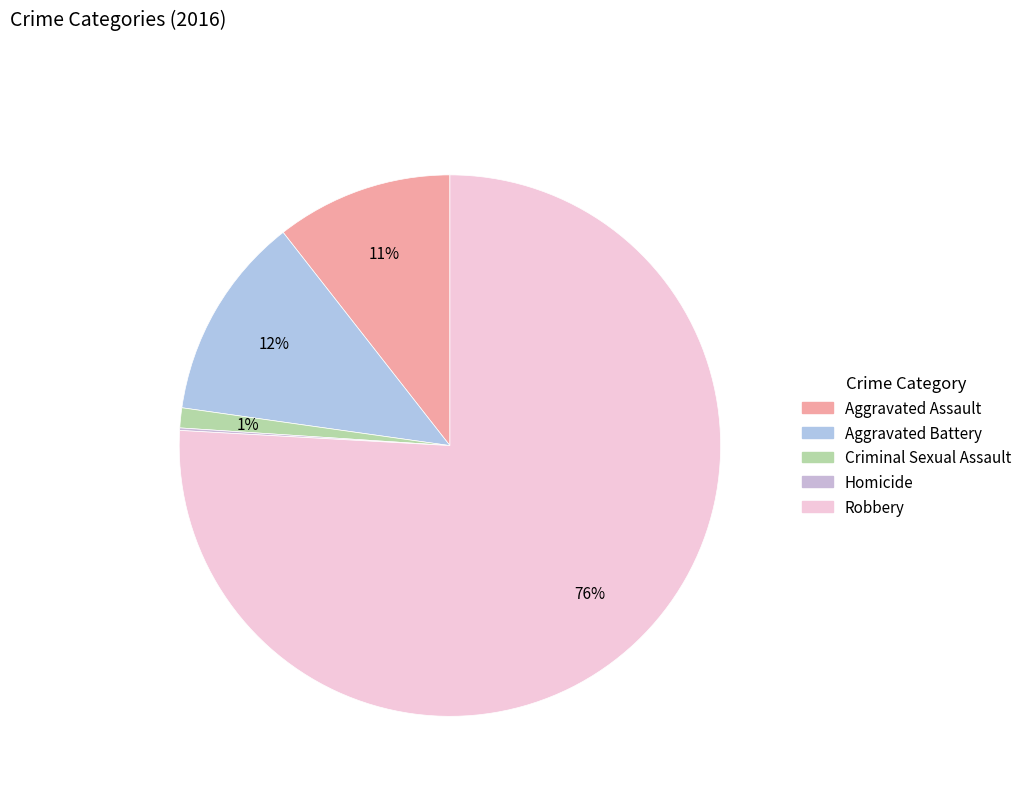

Which has a higher value, Criminal Sexual Assault or Robbery?

Robbery